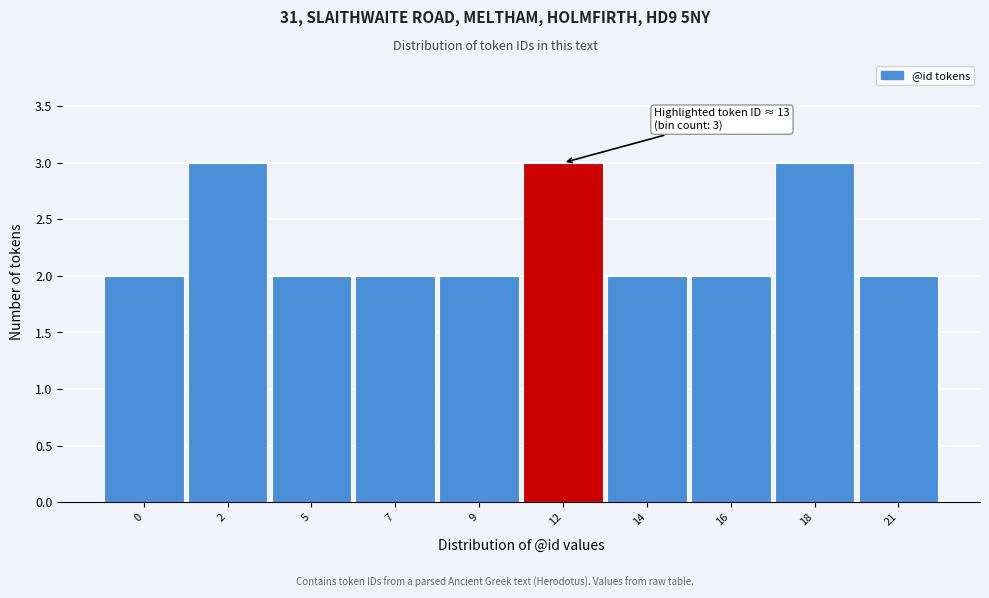

Reading right to left, list all the values displayed in this chart.

21=2	18=3	16=2	14=2	12=3	9=2	7=2	5=2	2=3	0=2